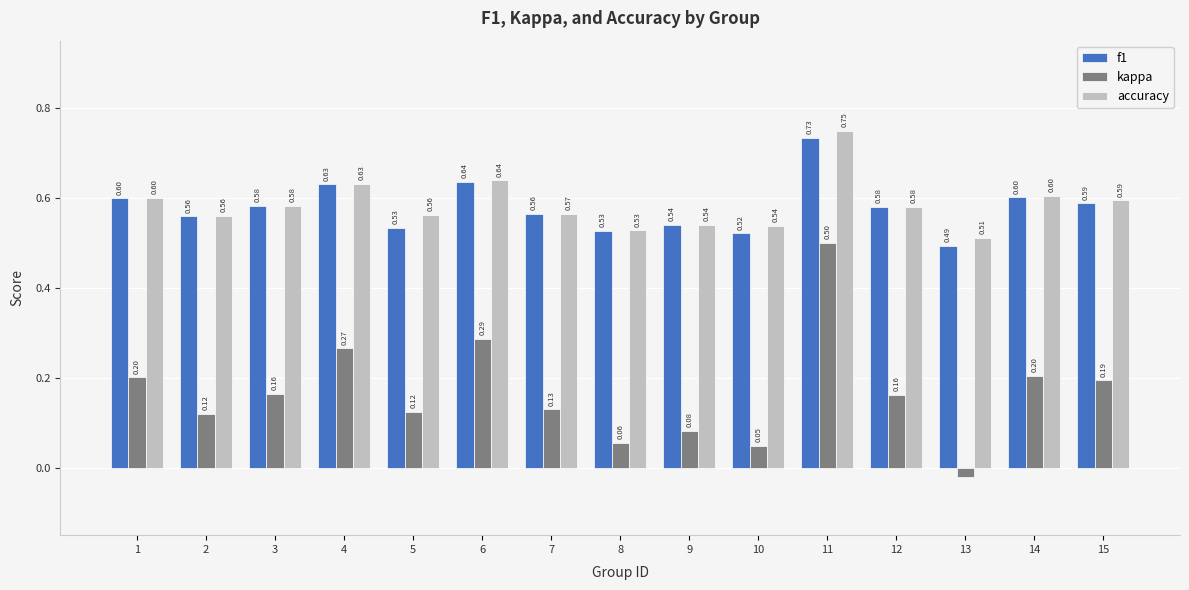

What is the value of the accuracy bar at the 4th from the left?

0.6